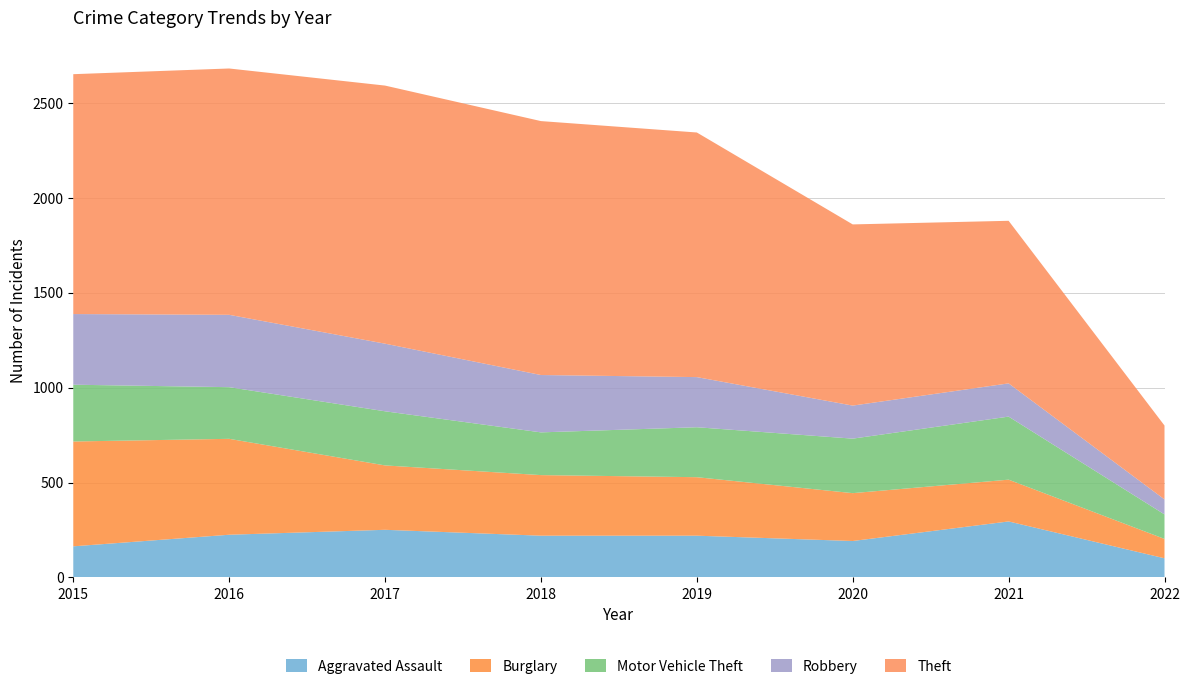

Reading left to right, list all the values displayed in this chart.

Aggravated Assault: 2015=164	2016=225	2017=251	2018=220	2019=220	2020=192	2021=295	2022=101
Burglary: 2015=552	2016=505	2017=339	2018=319	2019=308	2020=252	2021=220	2022=102
Motor Vehicle Theft: 2015=299	2016=272	2017=285	2018=225	2019=263	2020=287	2021=332	2022=129
Robbery: 2015=372	2016=381	2017=356	2018=302	2019=264	2020=174	2021=175	2022=79
Theft: 2015=1263	2016=1297	2017=1359	2018=1337	2019=1288	2020=954	2021=856	2022=389